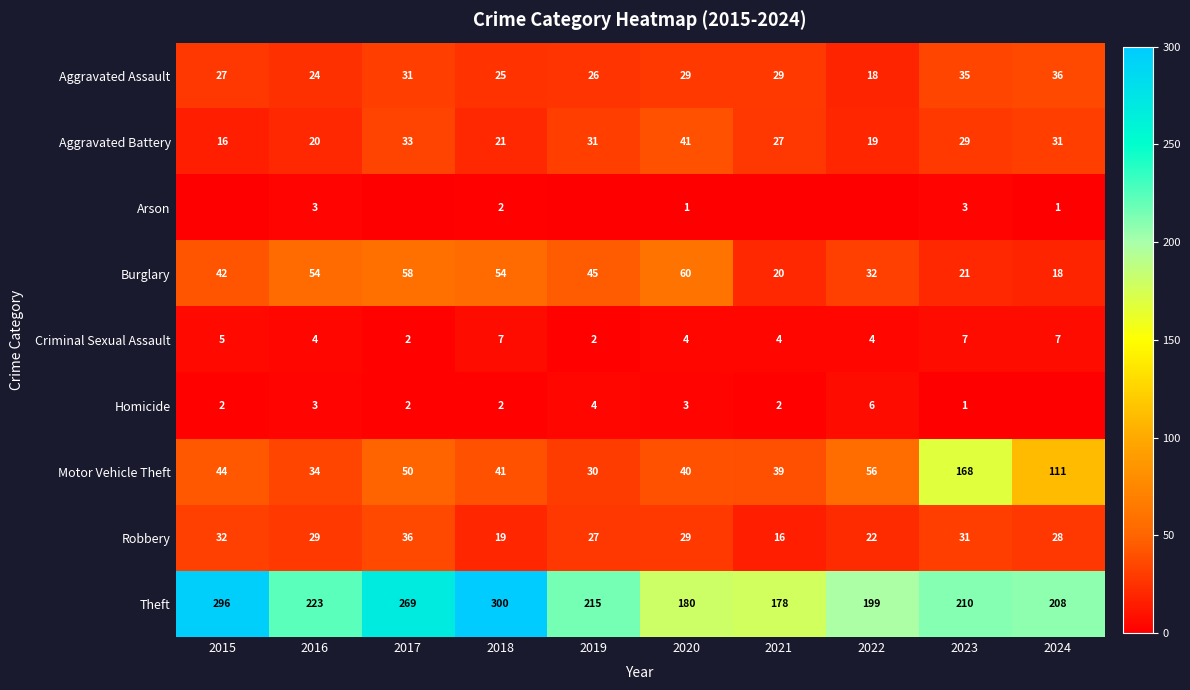

The Criminal Sexual Assault series shows 6 at 2021. True or false?

False